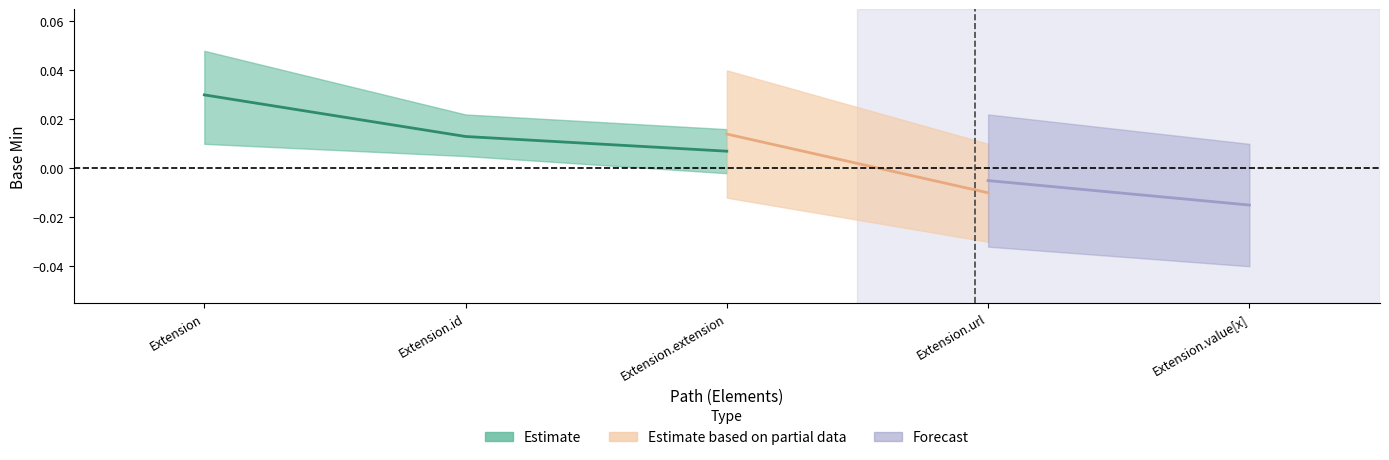

True or false: Min and Base Min cross at least once.

False